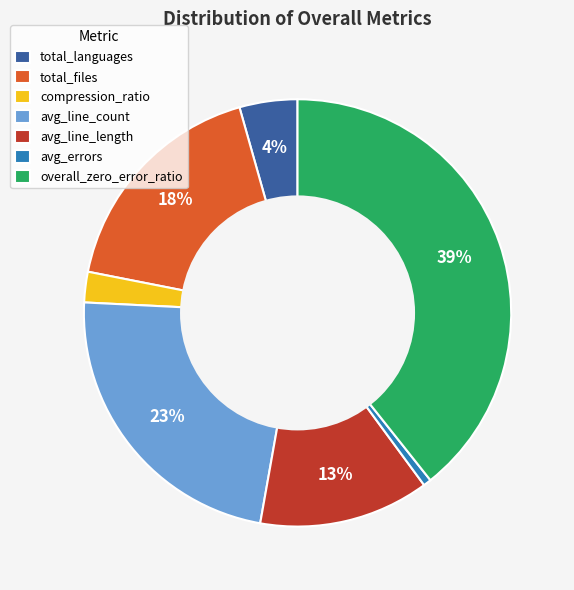

Rank the categories by value from highest to lowest.

overall_zero_error_ratio, avg_line_count, total_files, avg_line_length, total_languages, compression_ratio, avg_errors